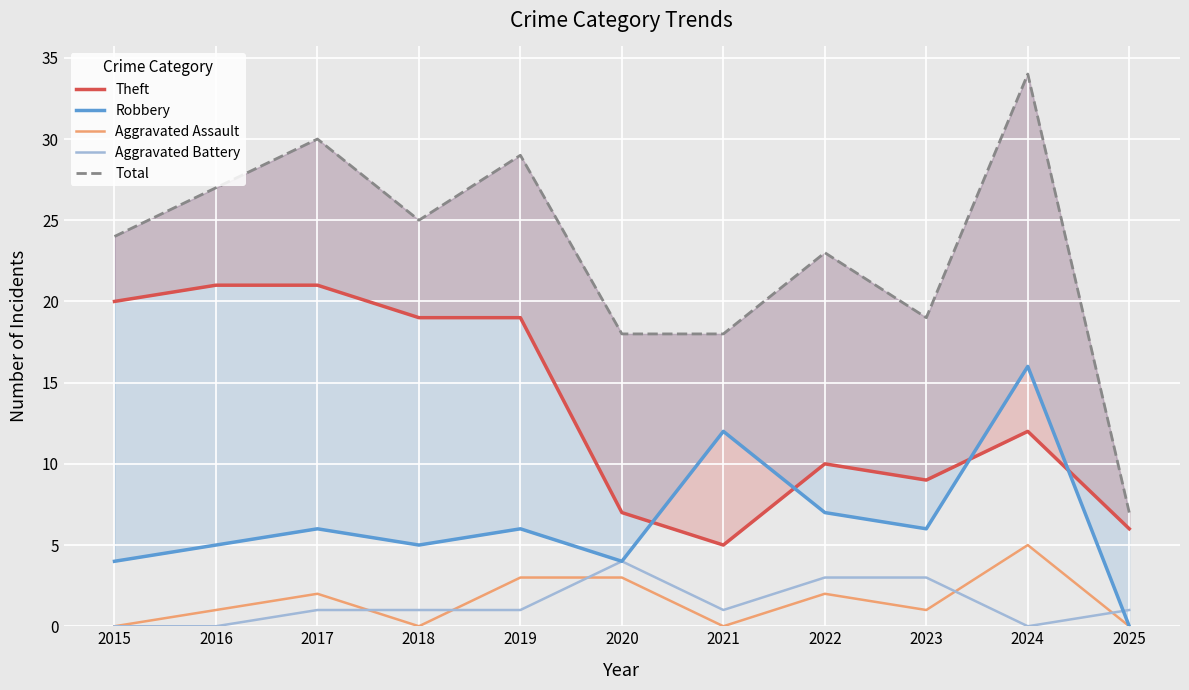

What is the value of the Aggravated Assault point at the 6th from the left?

3